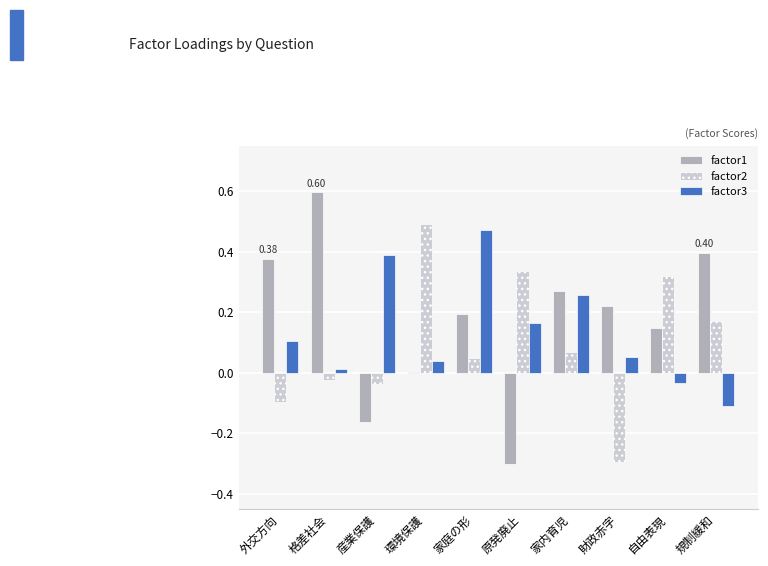

How many values in the factor3 series exceed 0?

8